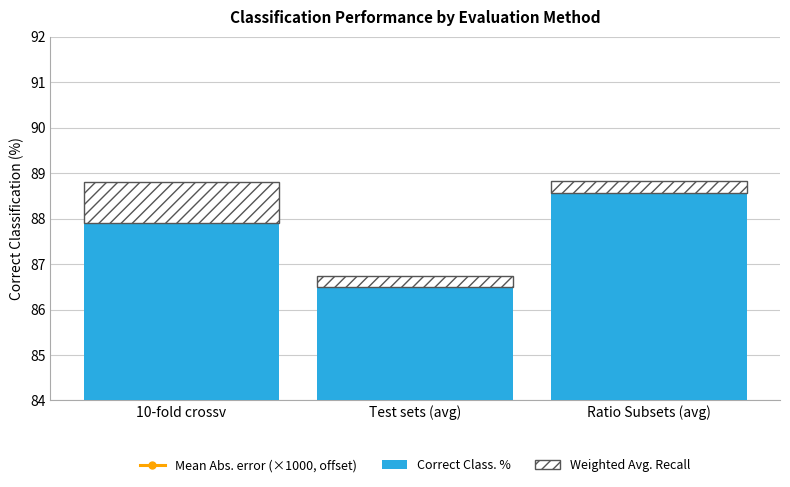

Reading left to right, what are all the values shown in this chart?

Mean Abs. error (×1000, offset): 10-fold crossv=105.1	Test sets (avg)=109.4	Ratio Subsets (avg)=105.2
Correct Class. %: 10-fold crossv=88.8	Test sets (avg)=86.7	Ratio Subsets (avg)=88.8
Weighted Avg. Recall: 10-fold crossv=0.9	Test sets (avg)=0.2	Ratio Subsets (avg)=0.3